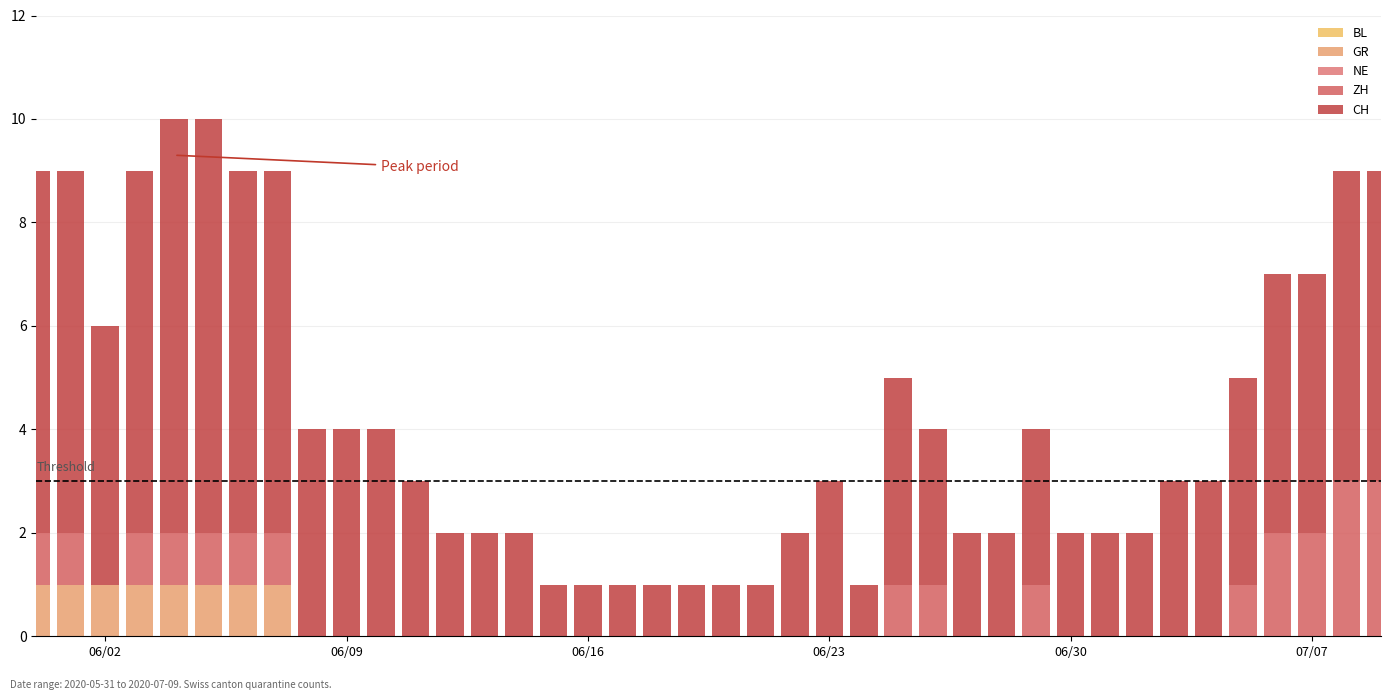

At how many categories does at least one series exceed 6?

7